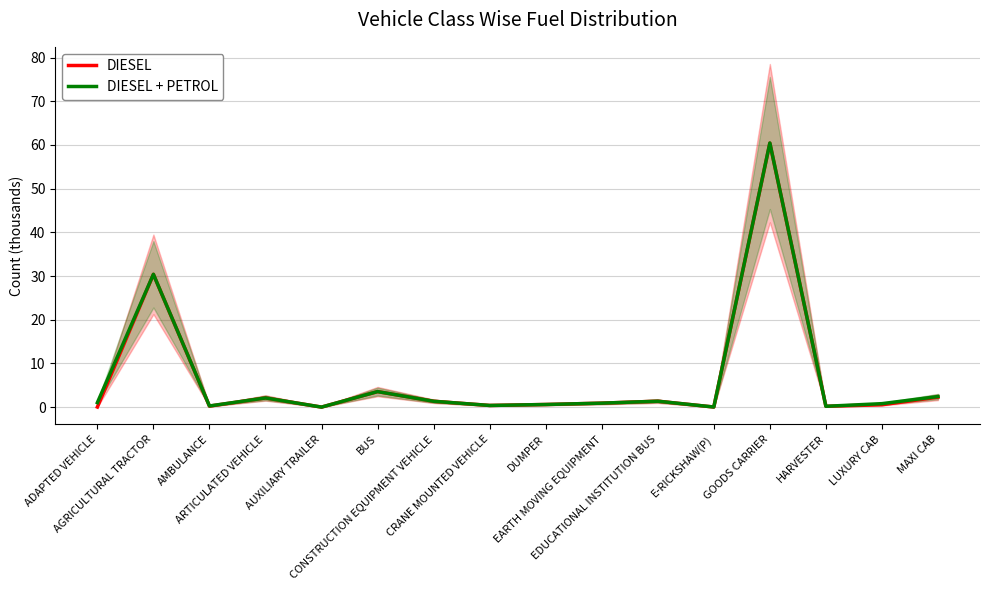

What is the difference between the DIESEL values at E-RICKSHAW(P) and CRANE MOUNTED VEHICLE?

0.4